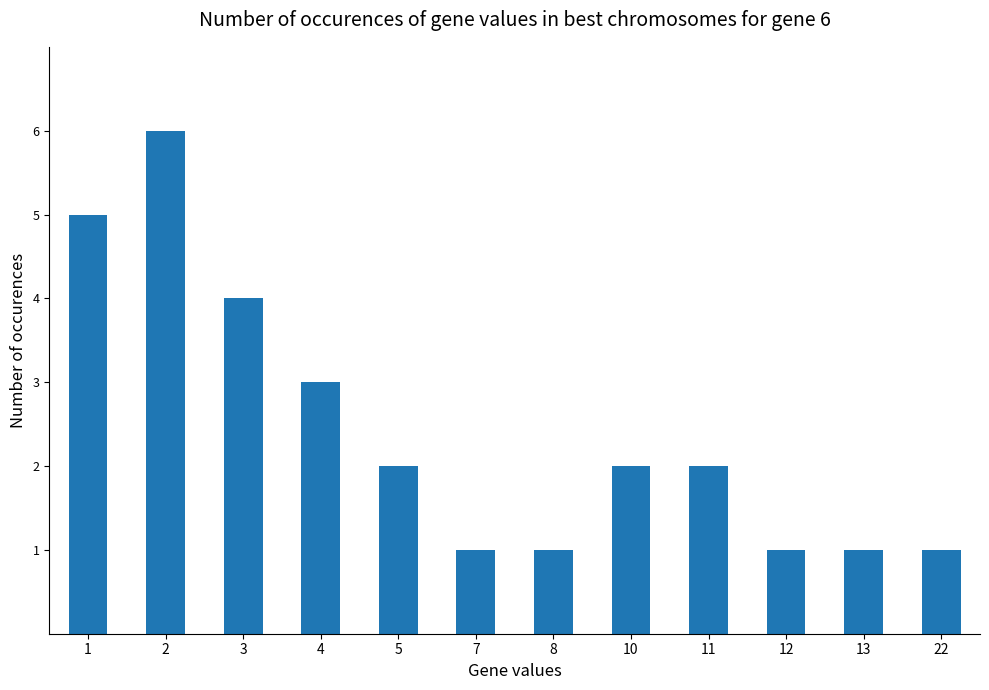

How many data points does each series have?

12